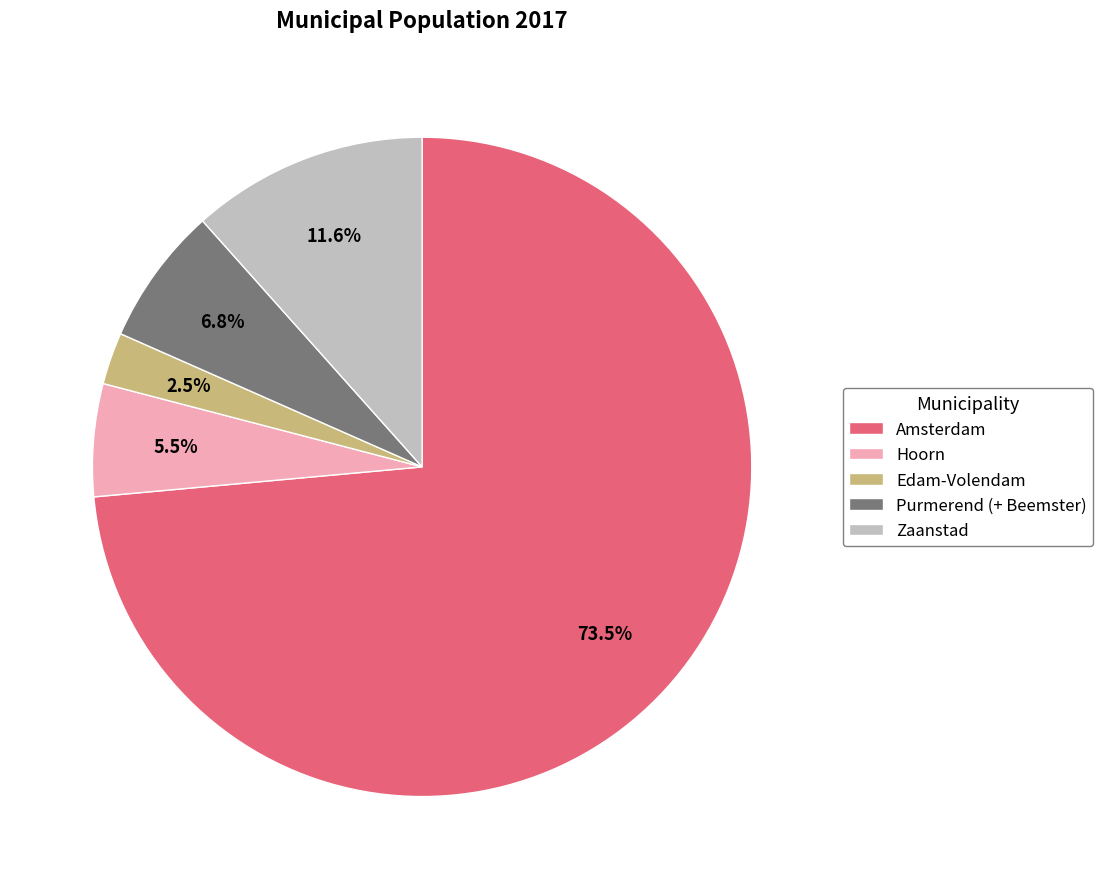

To the nearest percent, what is the difference between the Edam-Volendam and Purmerend (+ Beemster) slice percentages?

4%